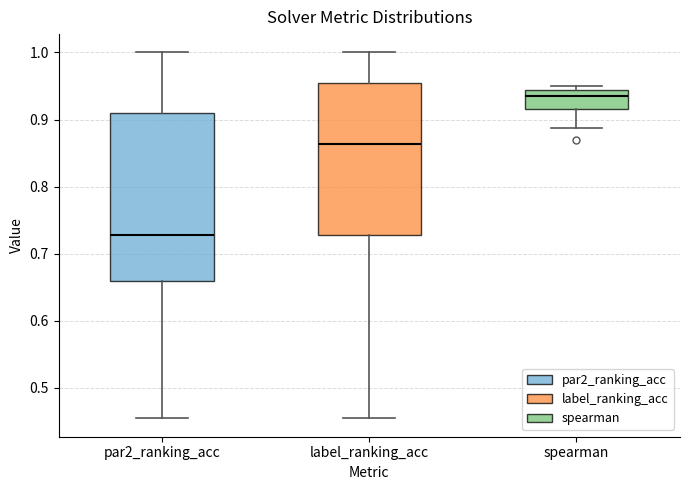

Reading left to right, read every box against the y-axis: the position of its median line, the range the box covers, and the ends of its whiskers. The values are not printed on the chart, so give them approximately, as read against the axis.

par2_ranking_acc: median 0.73, box 0.66 to 0.91, whiskers 0.45 to 1.00
label_ranking_acc: median 0.86, box 0.73 to 0.95, whiskers 0.45 to 1.00
spearman: median 0.94 (just below the box's upper edge), box 0.91 to 0.94, whiskers 0.89 to 0.95